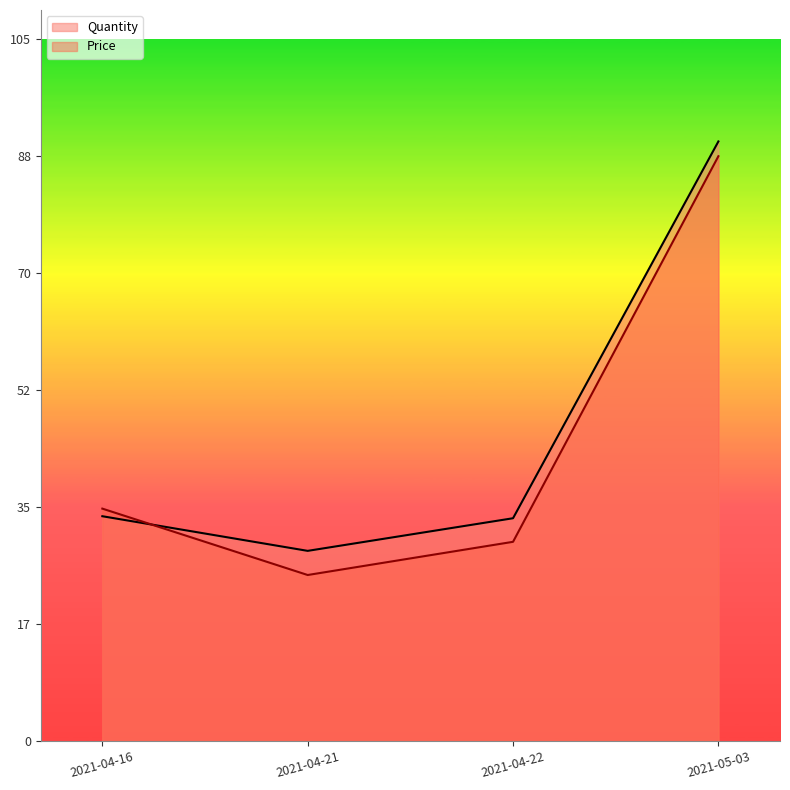

Reading left to right, transcribe all the data shown in this chart.

Quantity: 2021-04-16=33.9	2021-04-21=28.6	2021-04-22=33.6	2021-05-03=90.3
Price: 2021-04-16=35.0	2021-04-21=25.0	2021-04-22=30.0	2021-05-03=88.1